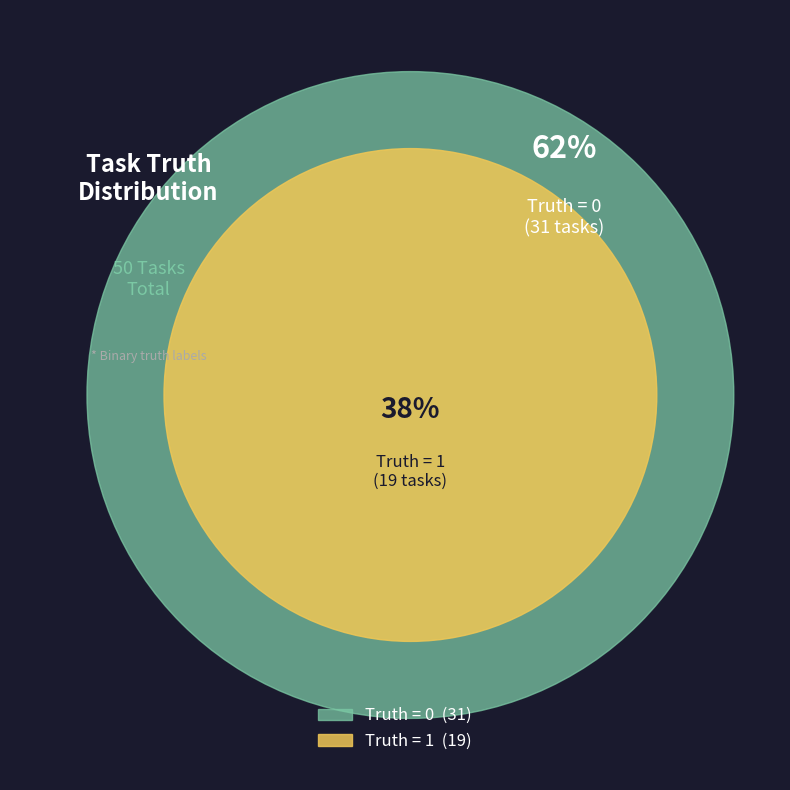

What percentage is the Truth = 1 slice, to the nearest percent?

38%